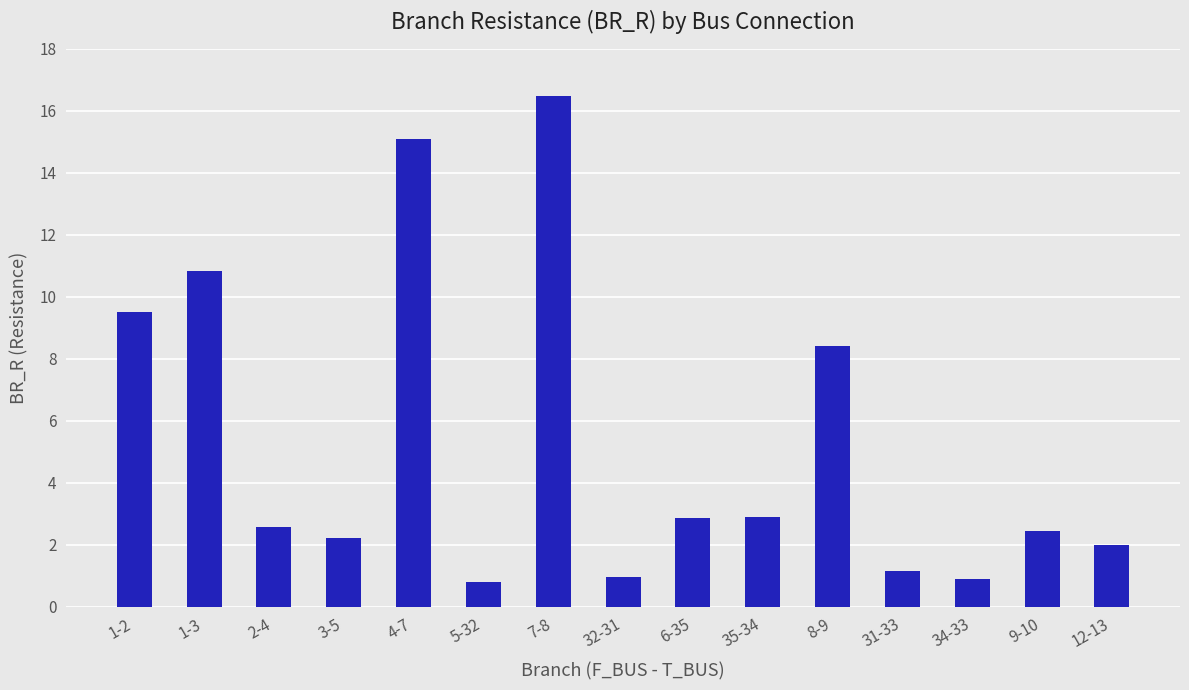

What position from the left is 7-8?

7